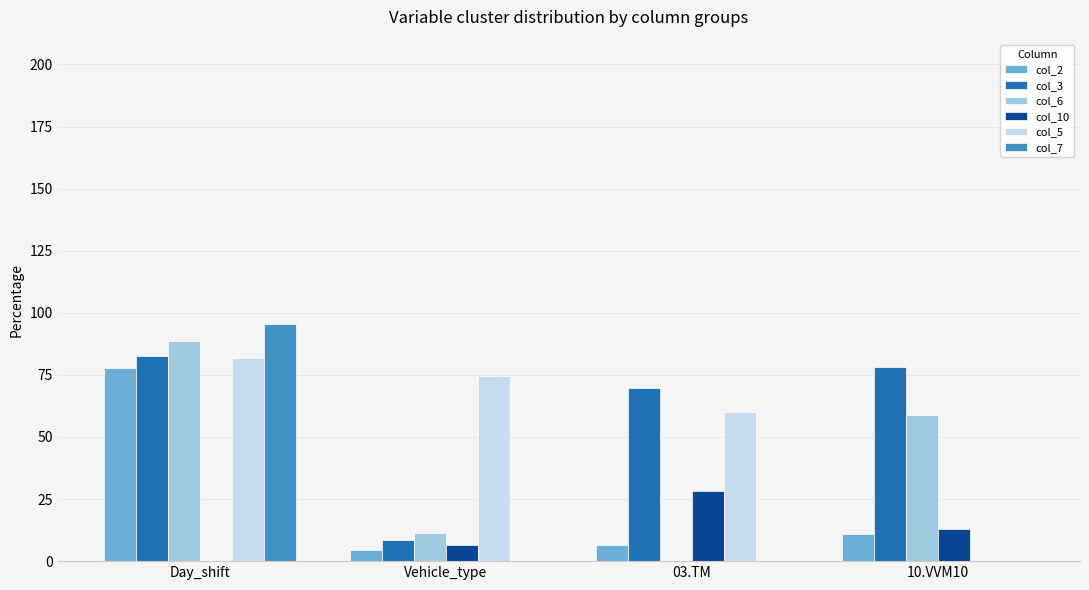

True or false: col_7 has a value of -32.9 at 10.VVM10.

False